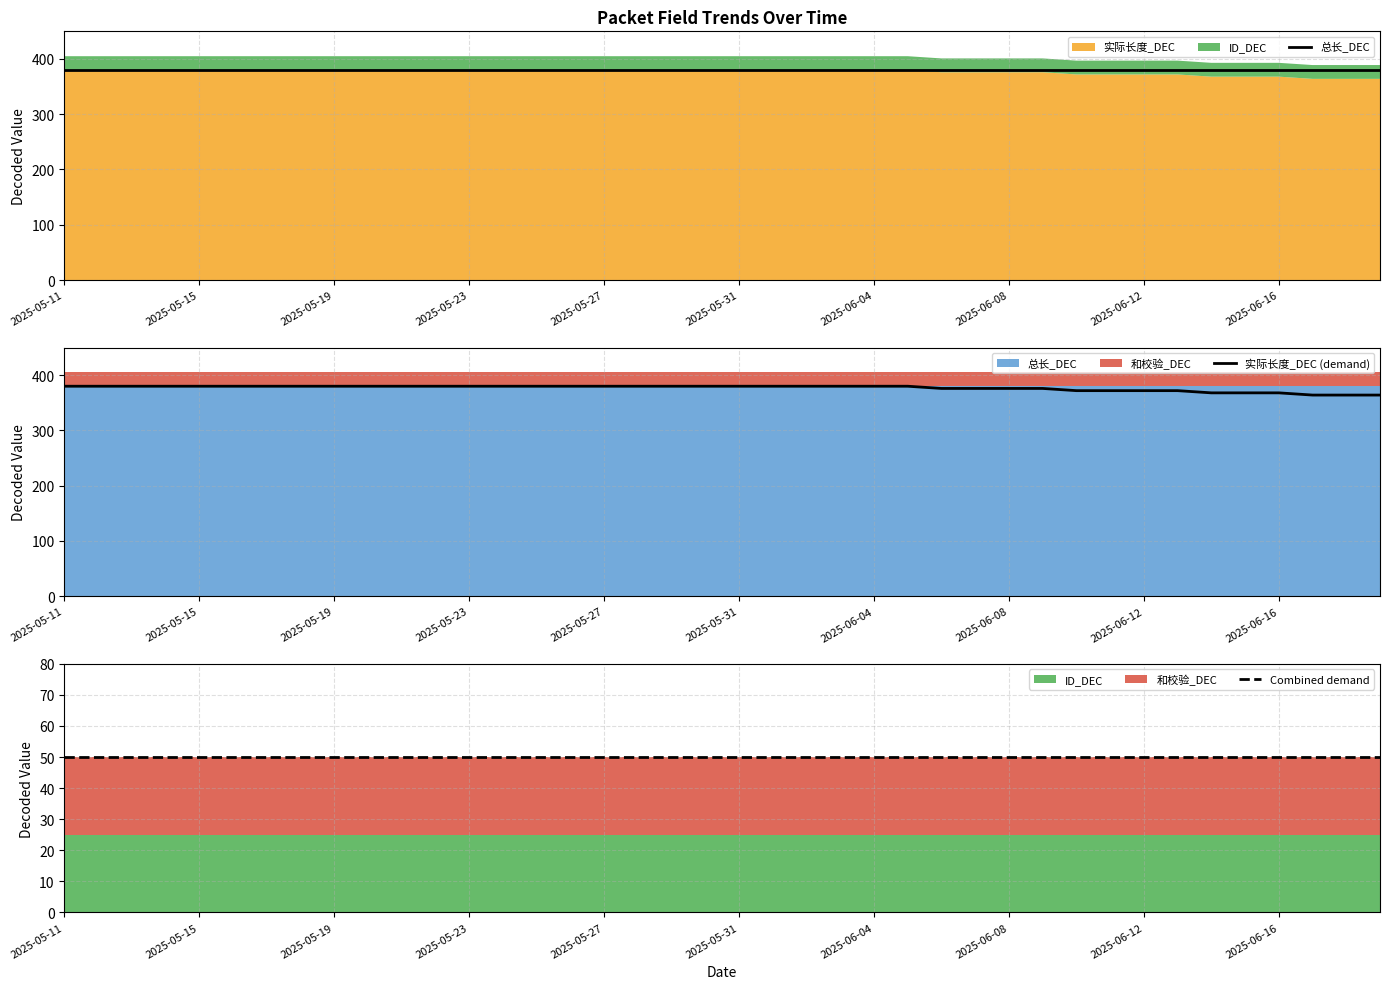

What is the total value across all series at 19?

810